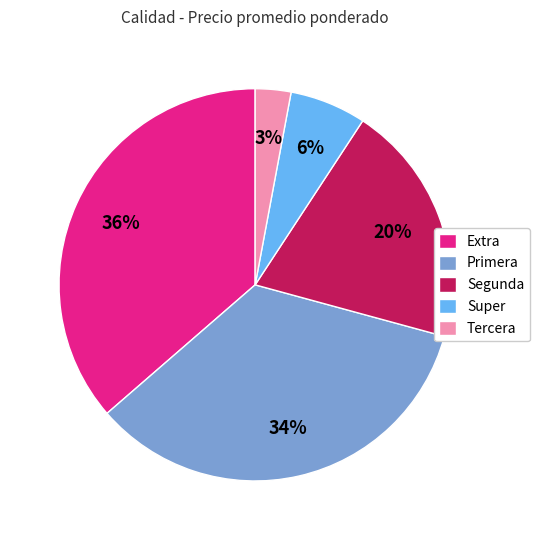

To the nearest percent, what is the difference between the largest and smallest slice percentages?

33%